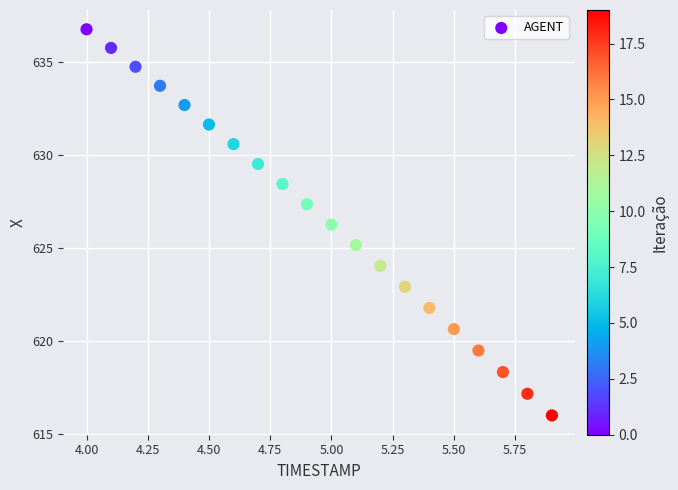

What is the range of X values (max minus min)?

1.9